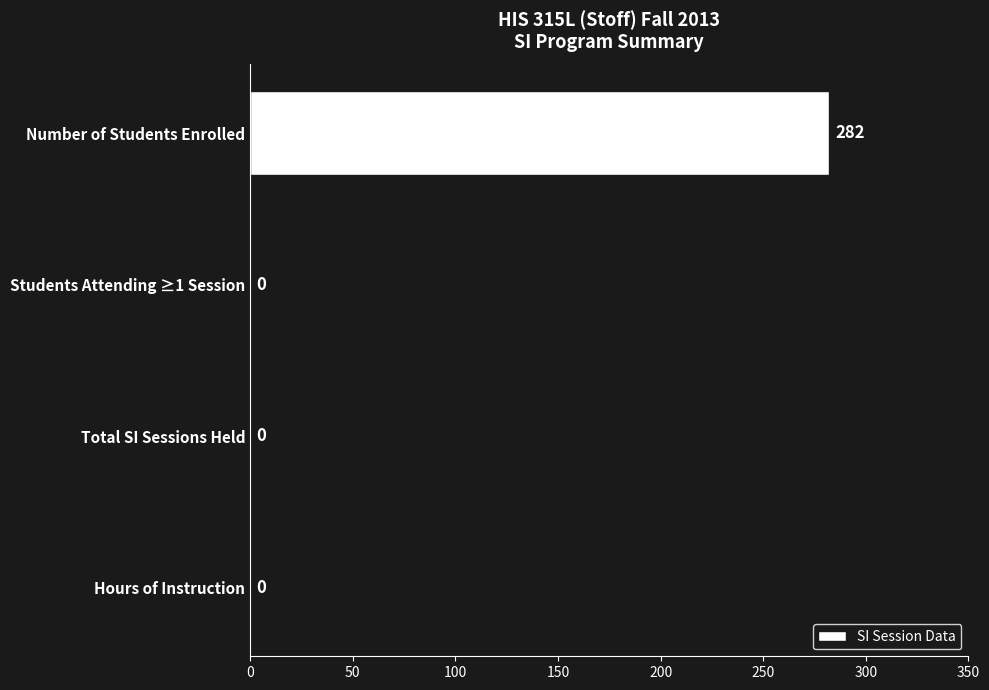

How many values are between 0 and 282?

4